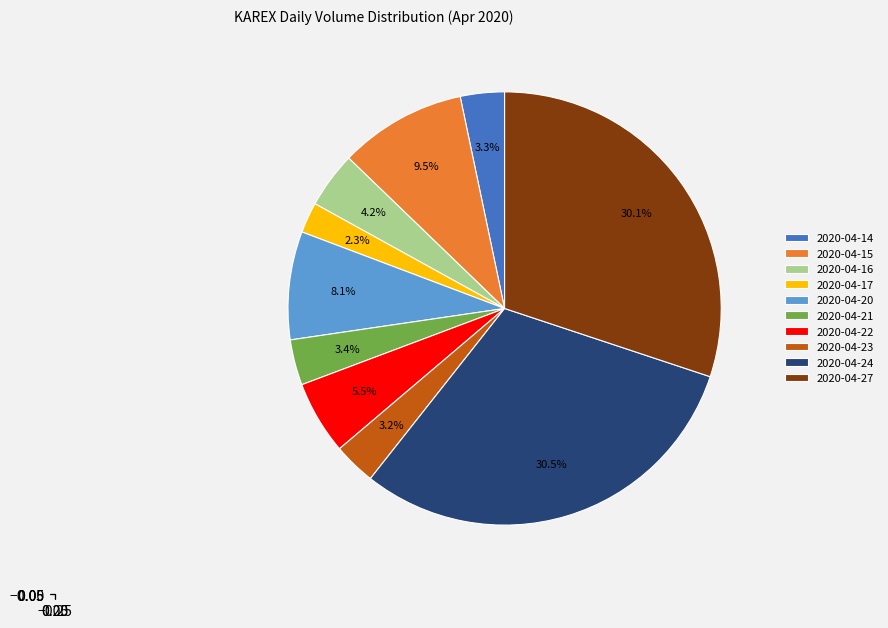

How many slices are in this pie chart?

10